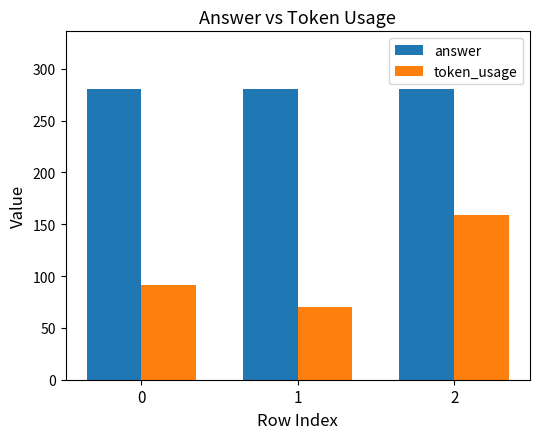

What is the difference between the maximum and minimum values in the token_usage series?

89